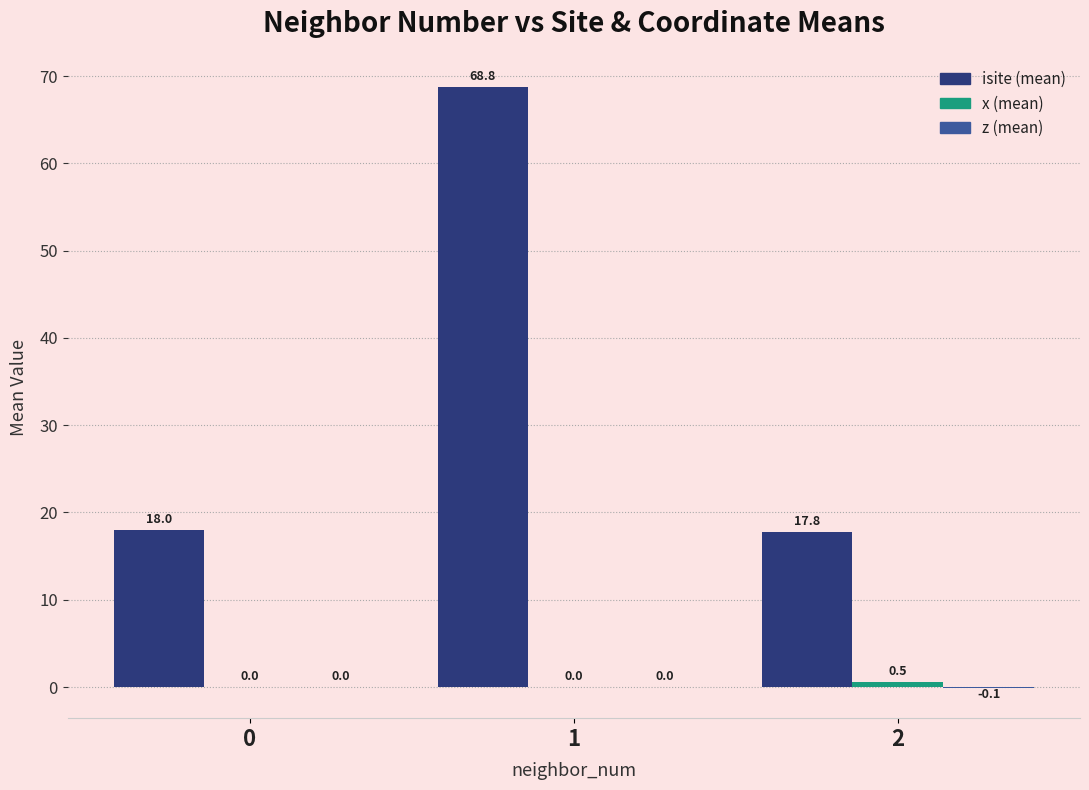

Between 0 and 1, which series saw the biggest shift?

isite (mean)